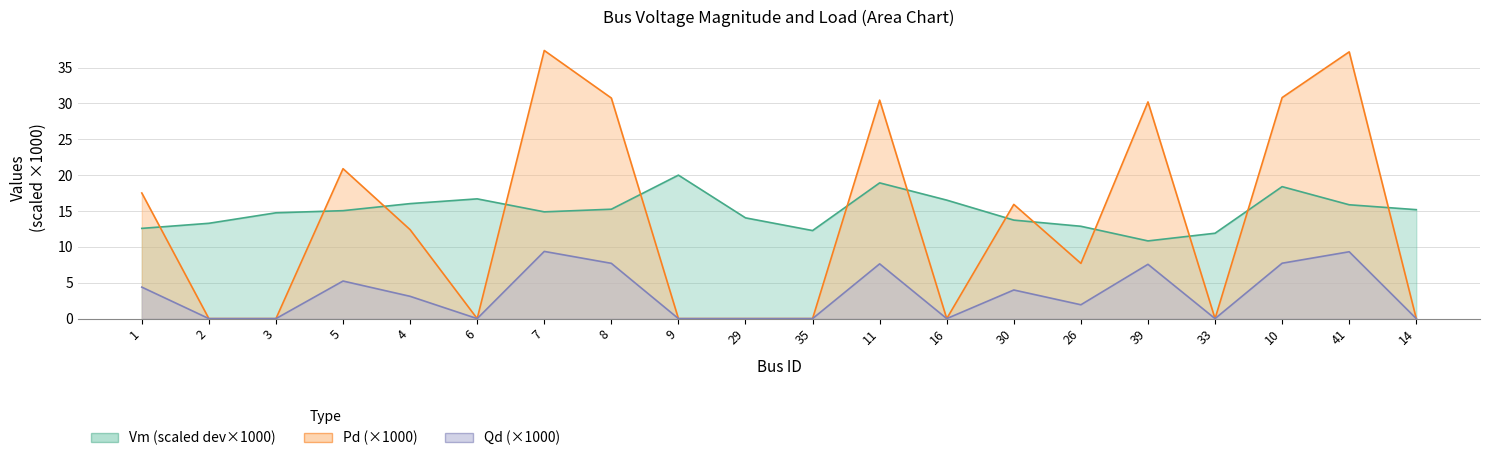

How many interior local valleys does the Vm series have?

3